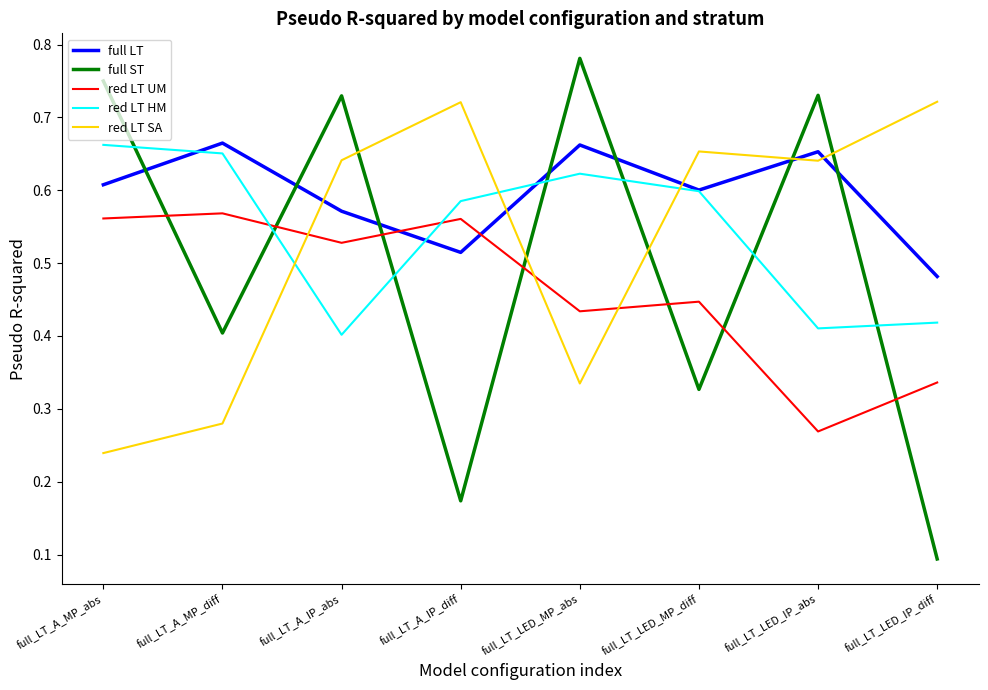

What position from the right is full_LT_A_IP_diff?

5